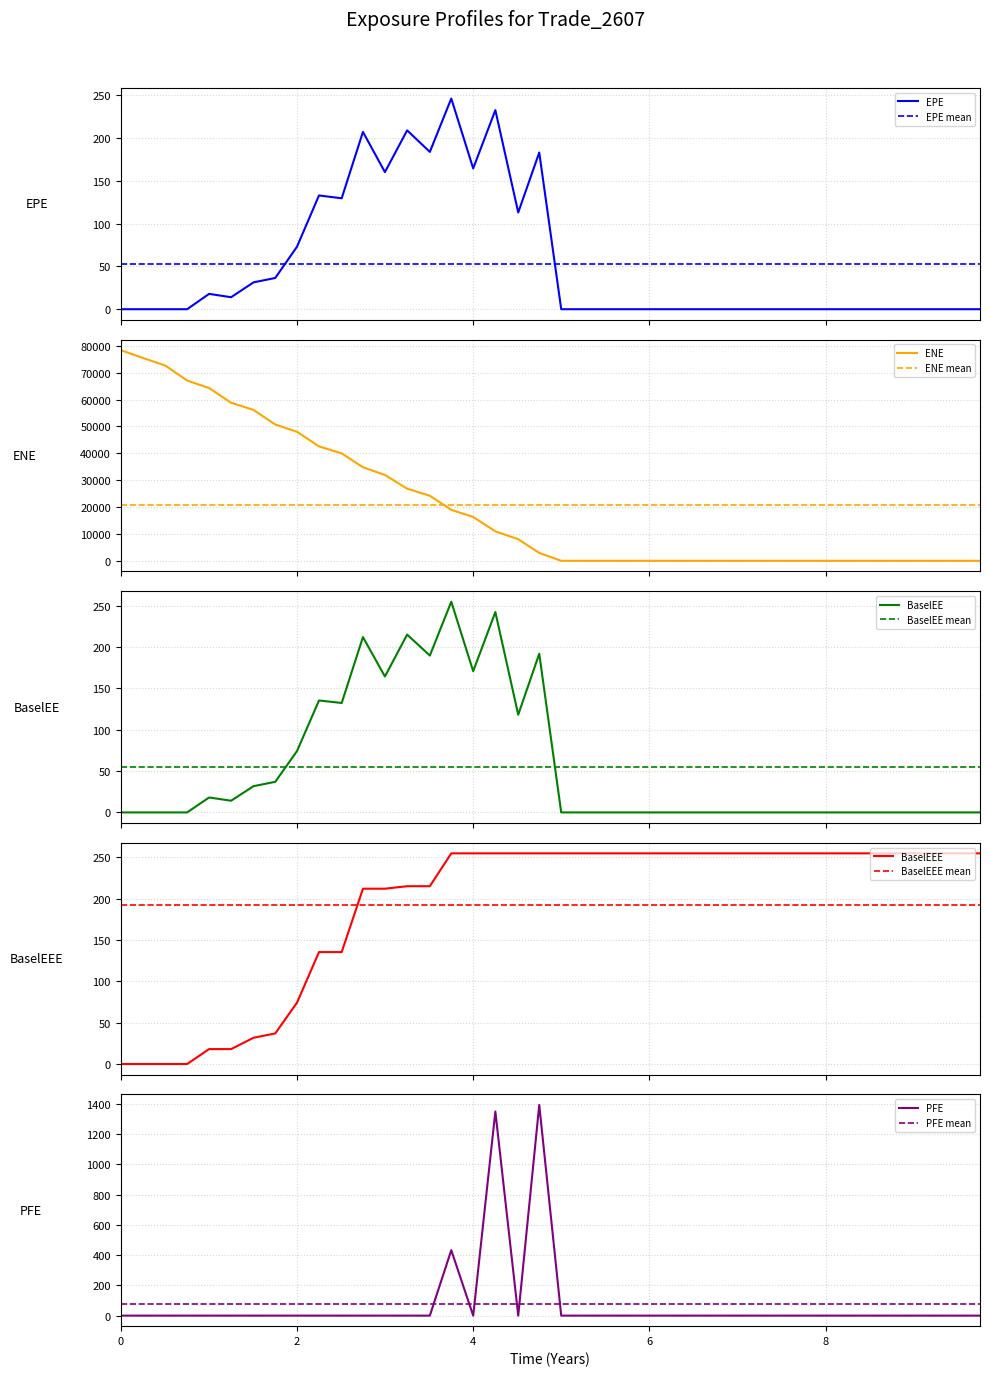

What is the highest value of the ENE series?

78414.3